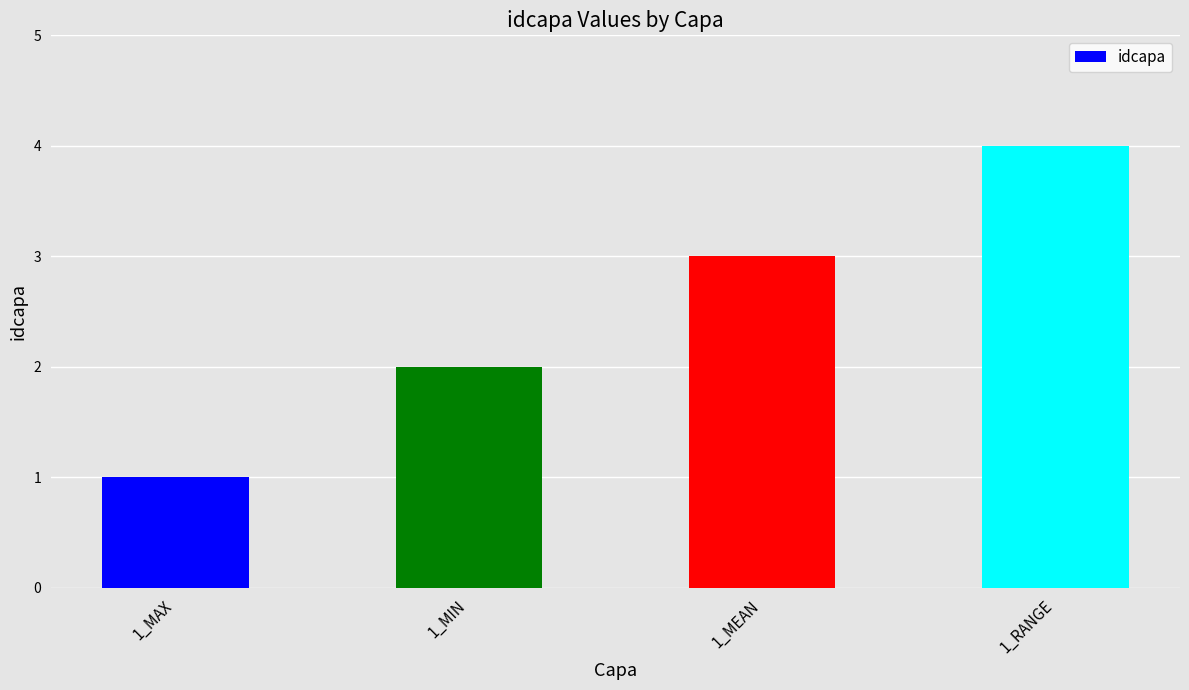

How many distinct data groups are displayed?

1